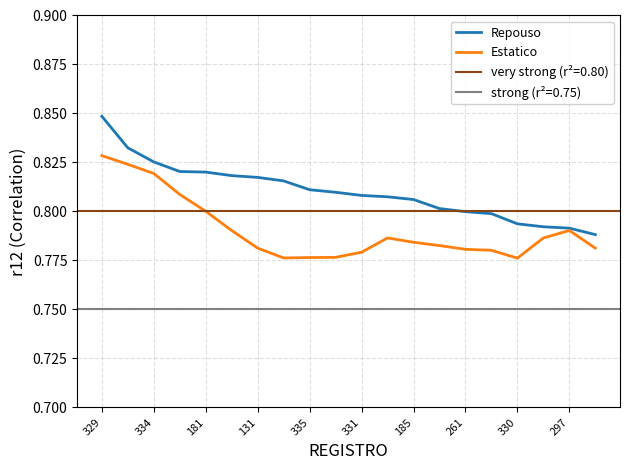

At which label does Repouso reach its peak?

329